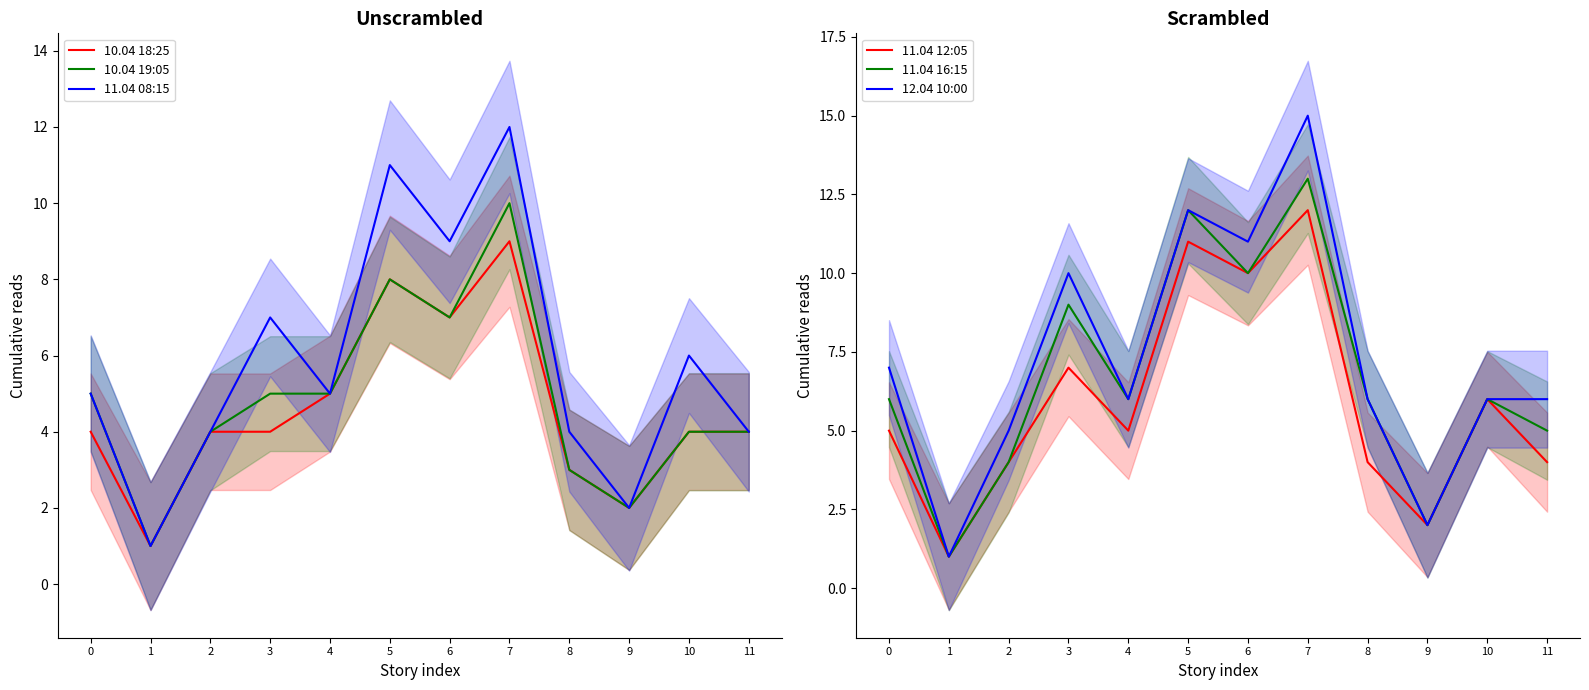

Rank the categories by 10.04 18:25 value from highest to lowest.

7, 5, 6, 4, 0, 2, 3, 10, 11, 8, 9, 1